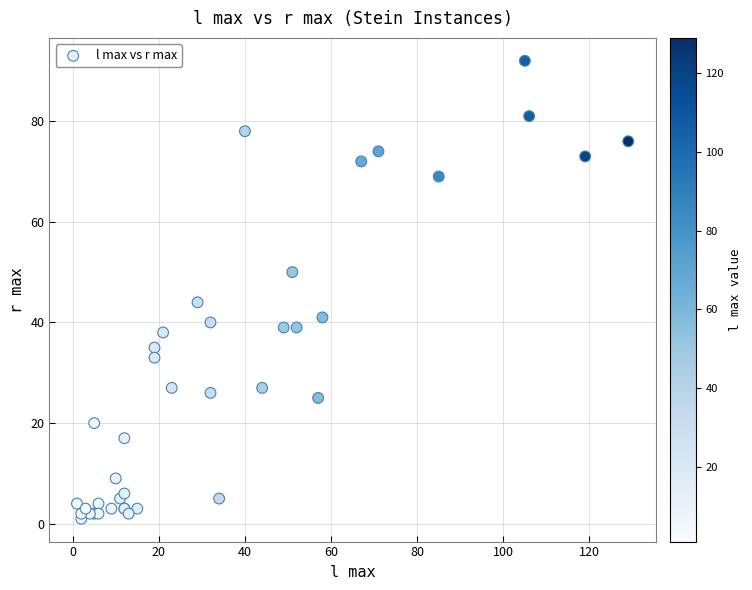

What Y value in the scatter plot is closest to 46?

44